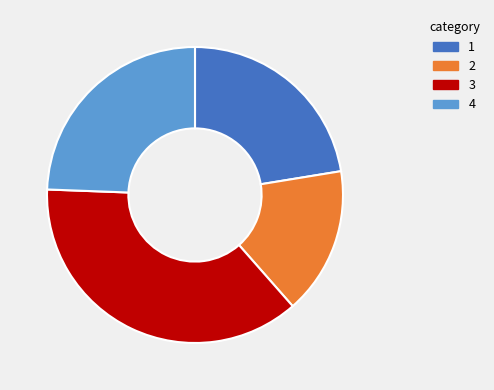

How many segments does this pie chart have?

4